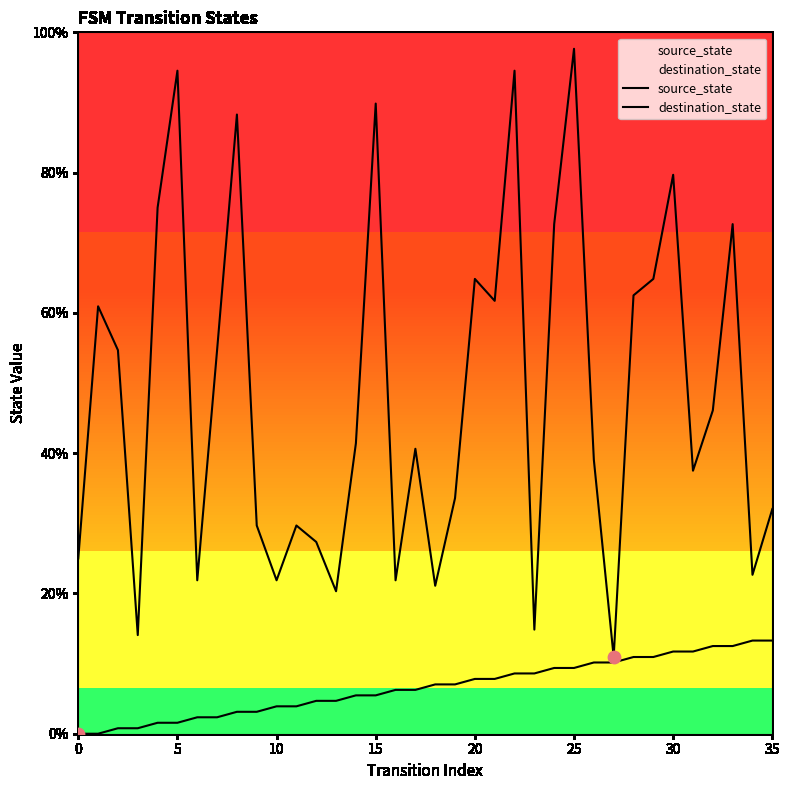

Which series has the widest spread of Y values?

destination_state